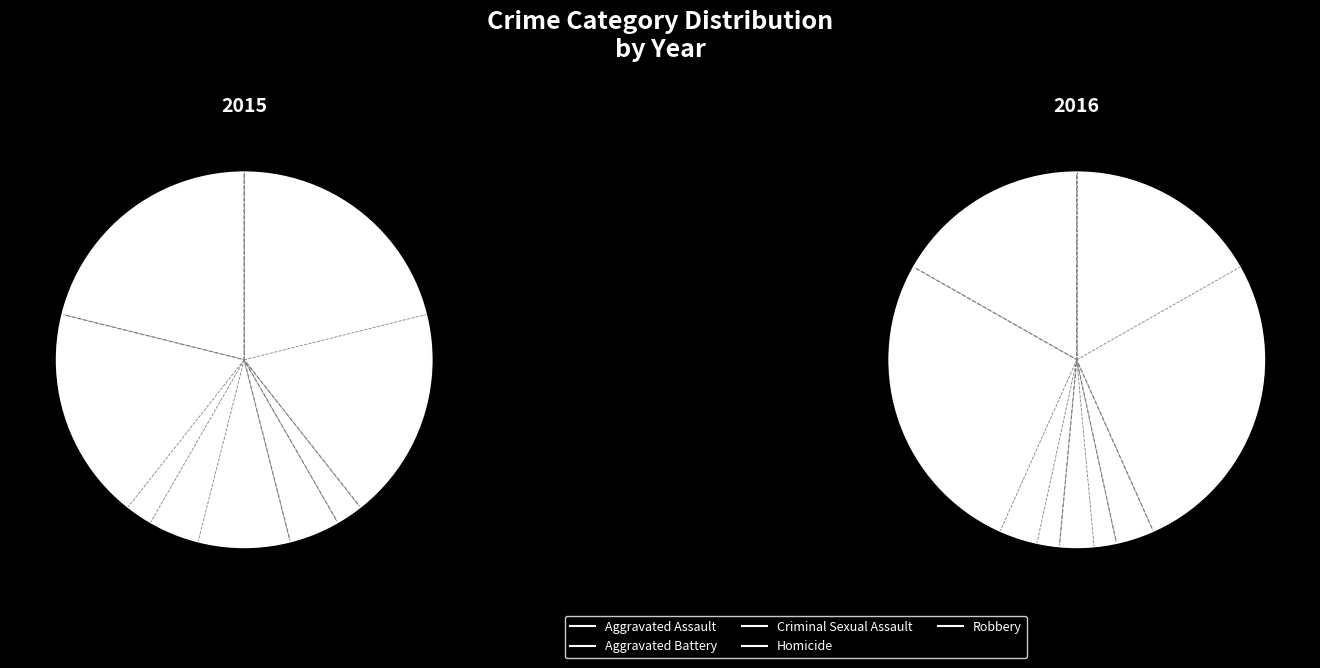

True or false: Aggravated Assault accounts for 30% of the total.

False